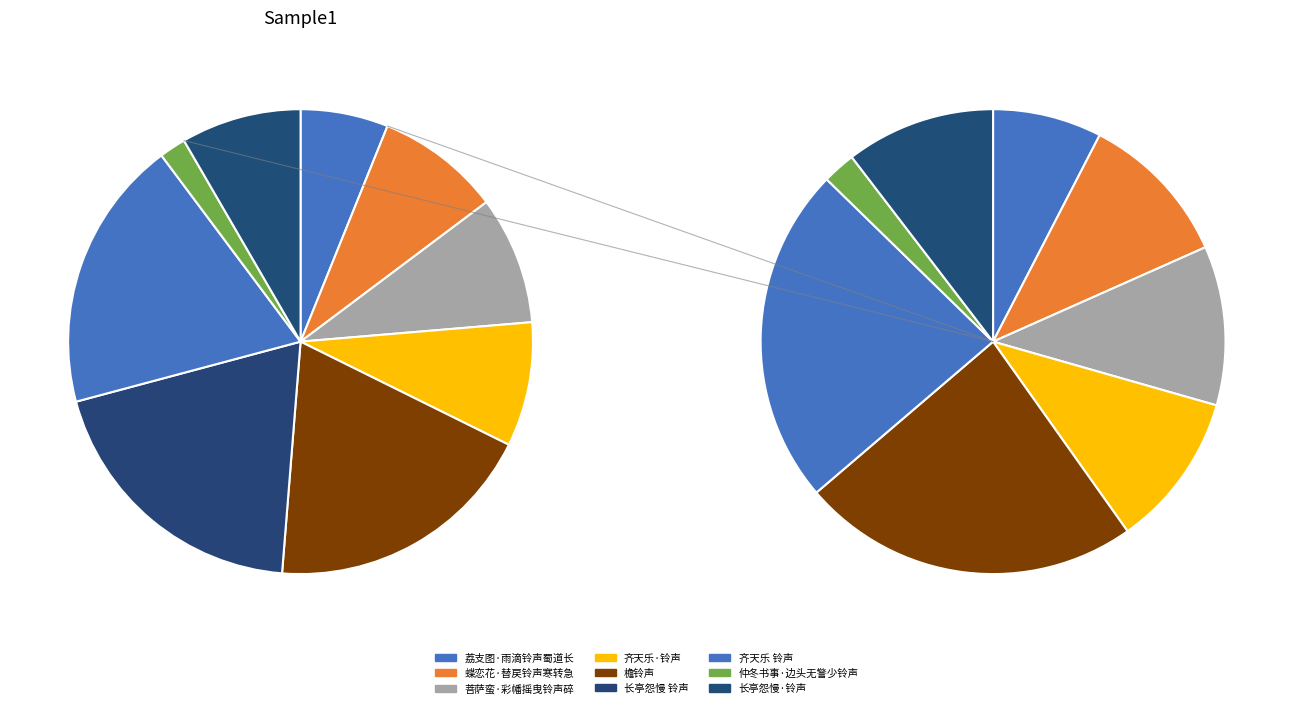

How many segments does this pie chart have?

9